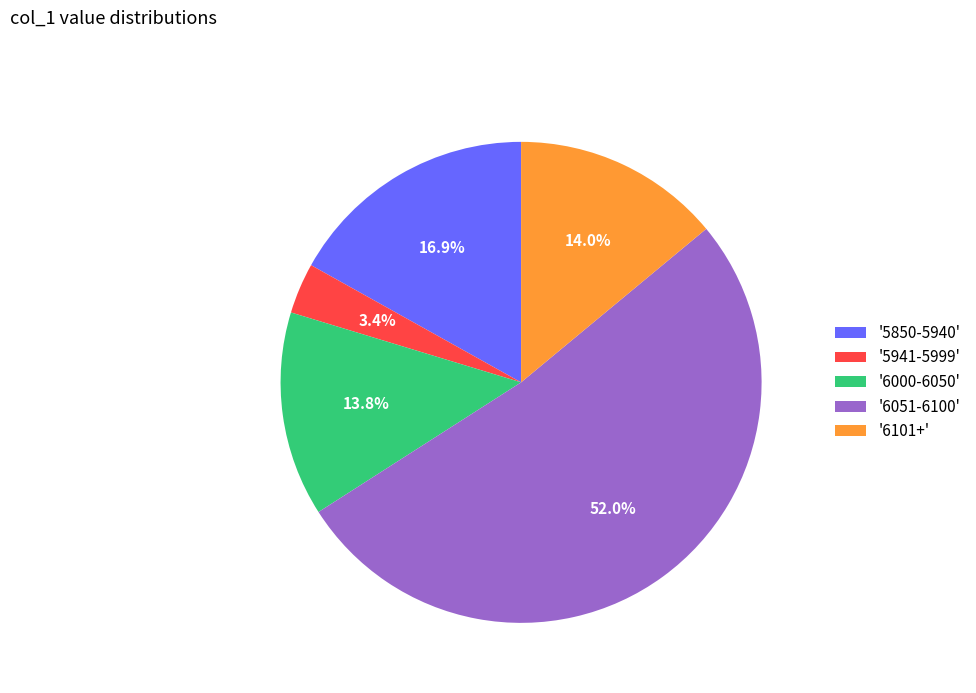

Which slice is the smallest?

'5941-5999'